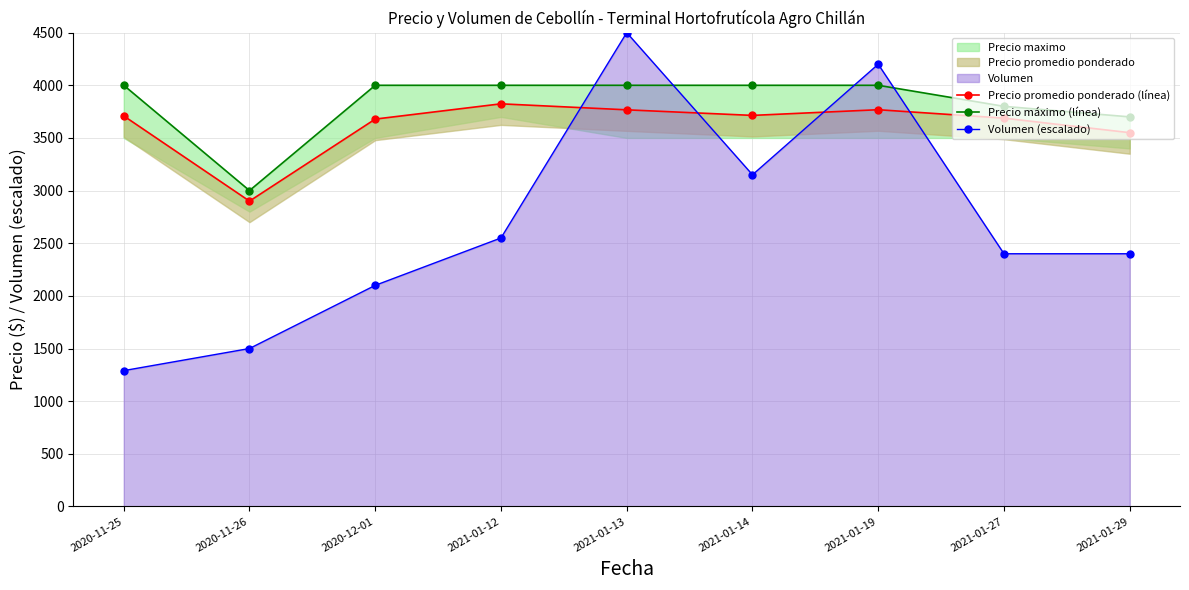

What is the sum of all Volumen (escalado) values?

24090